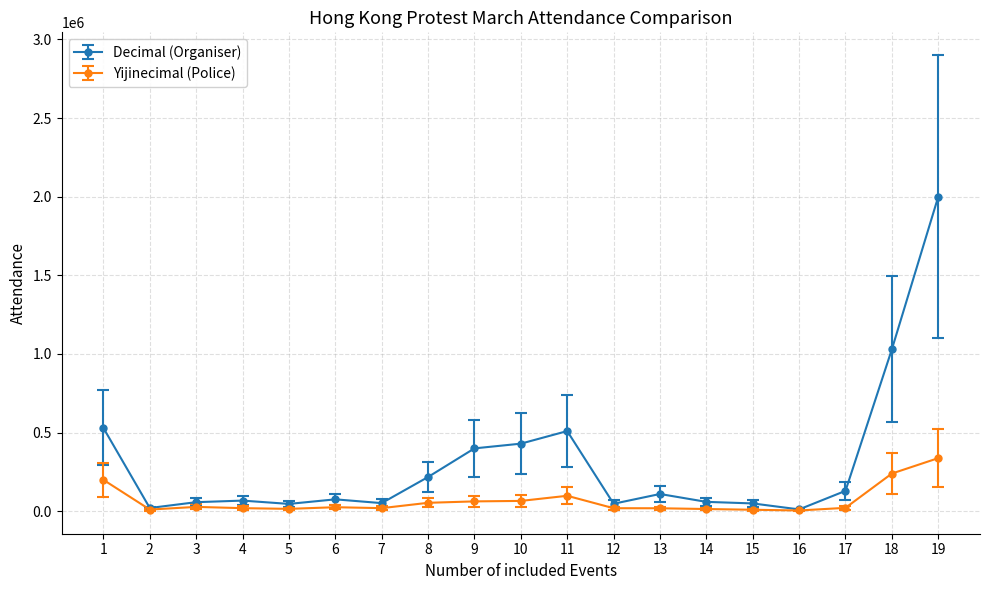

At 18, list the series in order from largest to smallest.

Decimal (Organiser), Yijinecimal (Police)